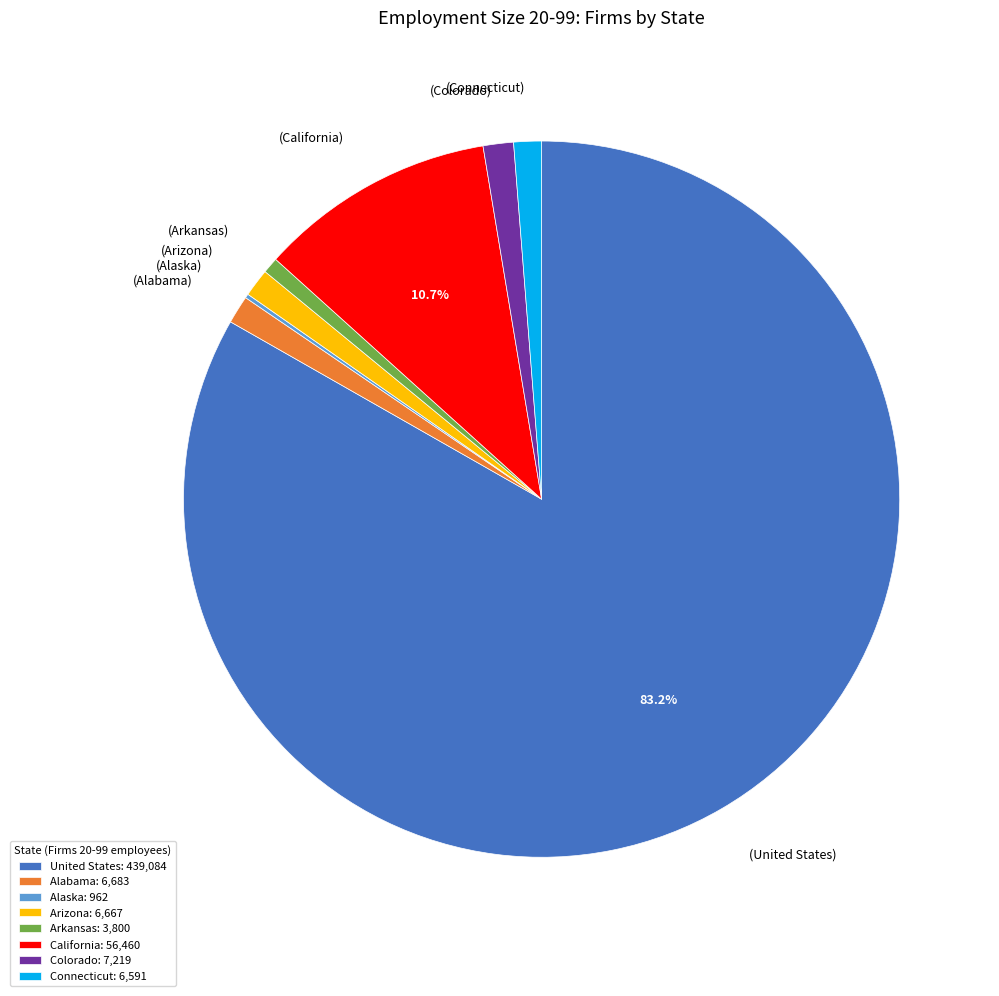

True or false: Colorado accounts for 1% of the total.

True